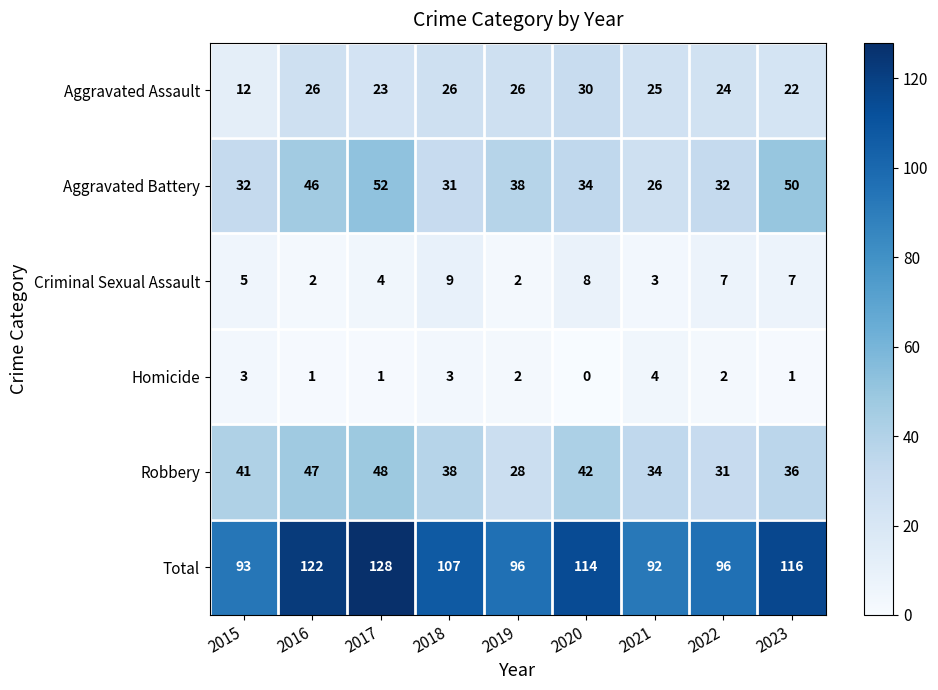

Which series has the largest total across all categories?

Total